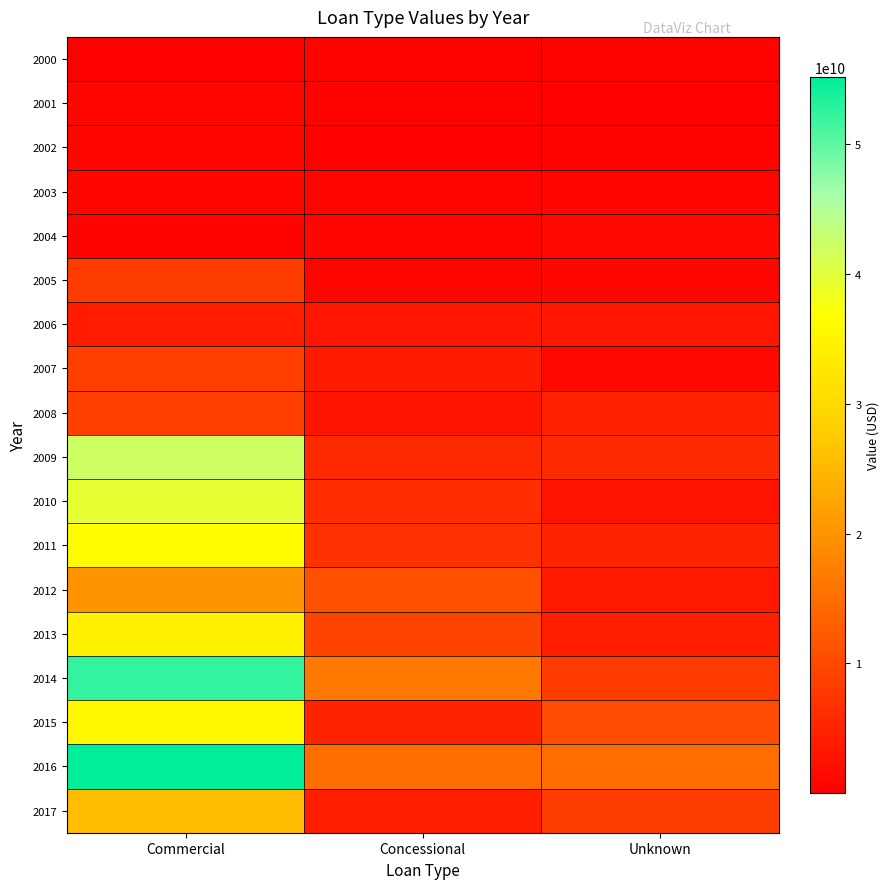

At Commercial, list the series in order from largest to smallest.

2016, 2014, 2009, 2010, 2011, 2015, 2013, 2017, 2012, 2008, 2007, 2005, 2006, 2003, 2001, 2002, 2004, 2000